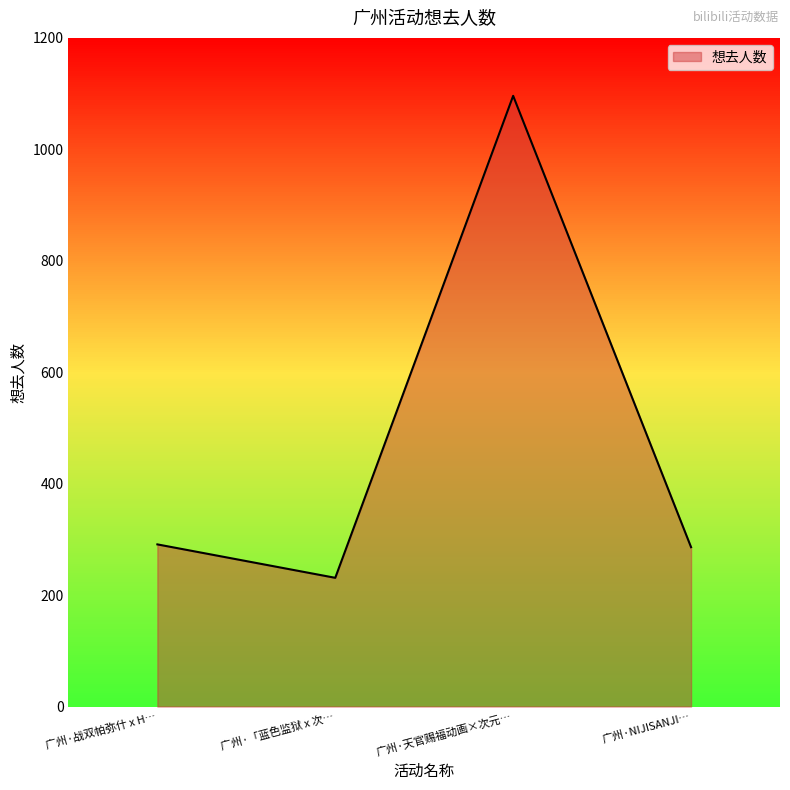

At which category does the chart reach its minimum across all series?

广州·「蓝色监狱 x 次…